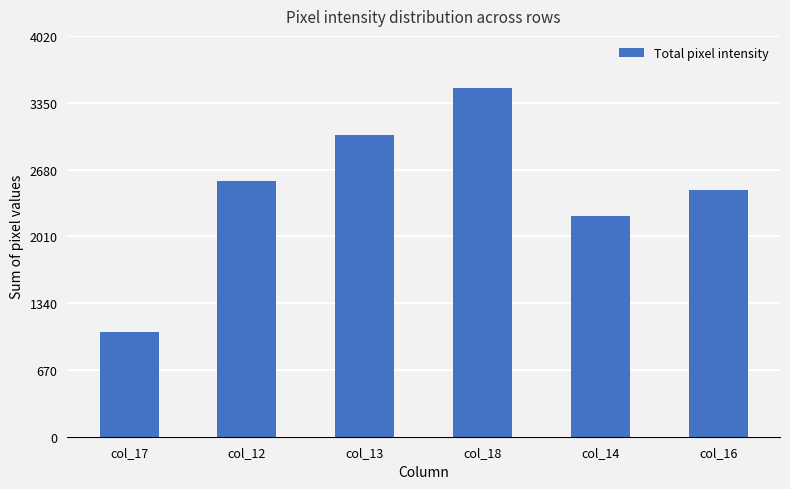

What is the ratio of the value at col_16 to the value at col_14?

1.1